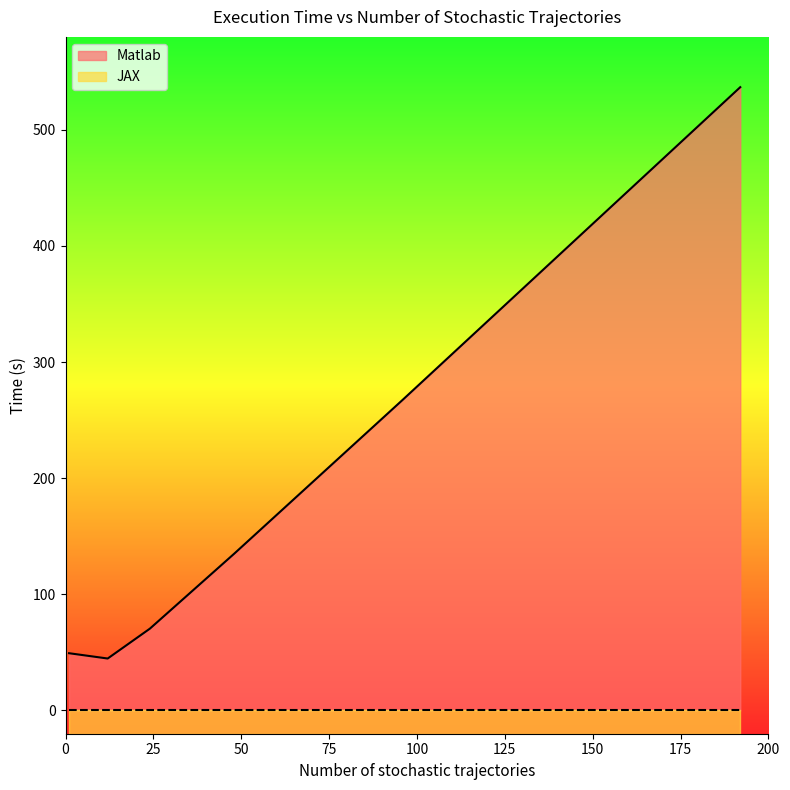

Reading left to right, transcribe all the data shown in this chart.

49.3	44.8	70.5	135.0	267.7	536.7